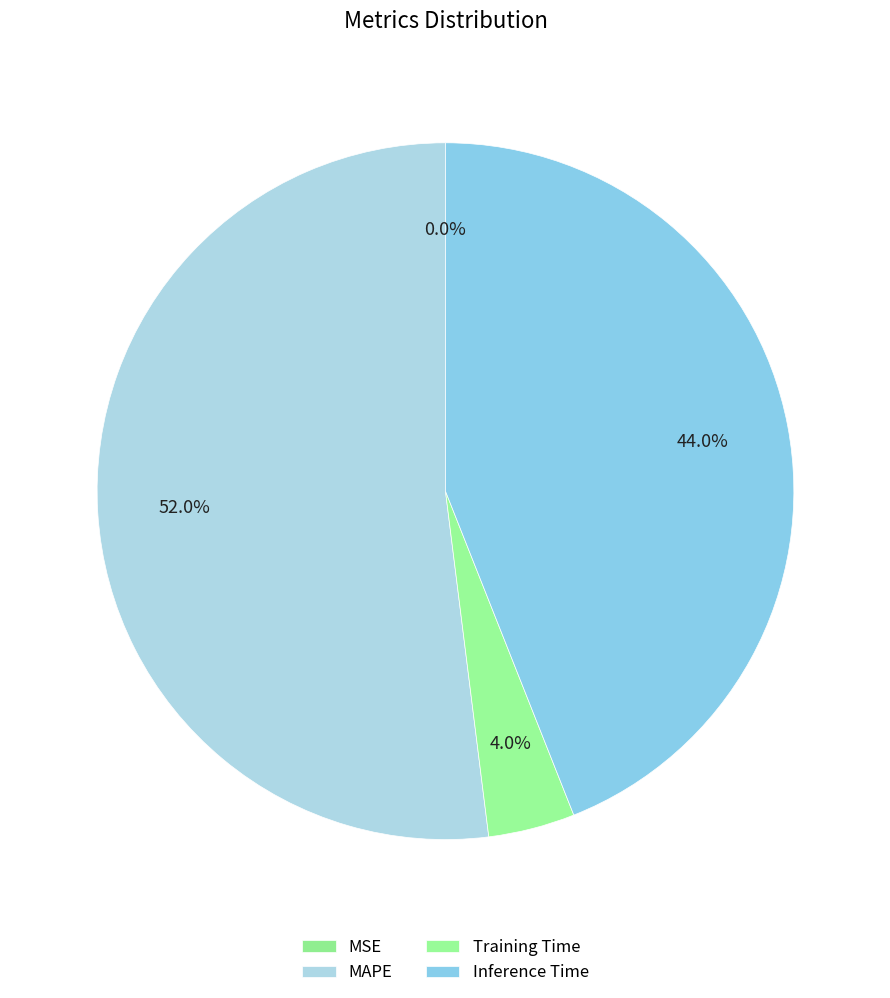

Combined, what portion of the pie is Training Time and MAPE?

56.0%